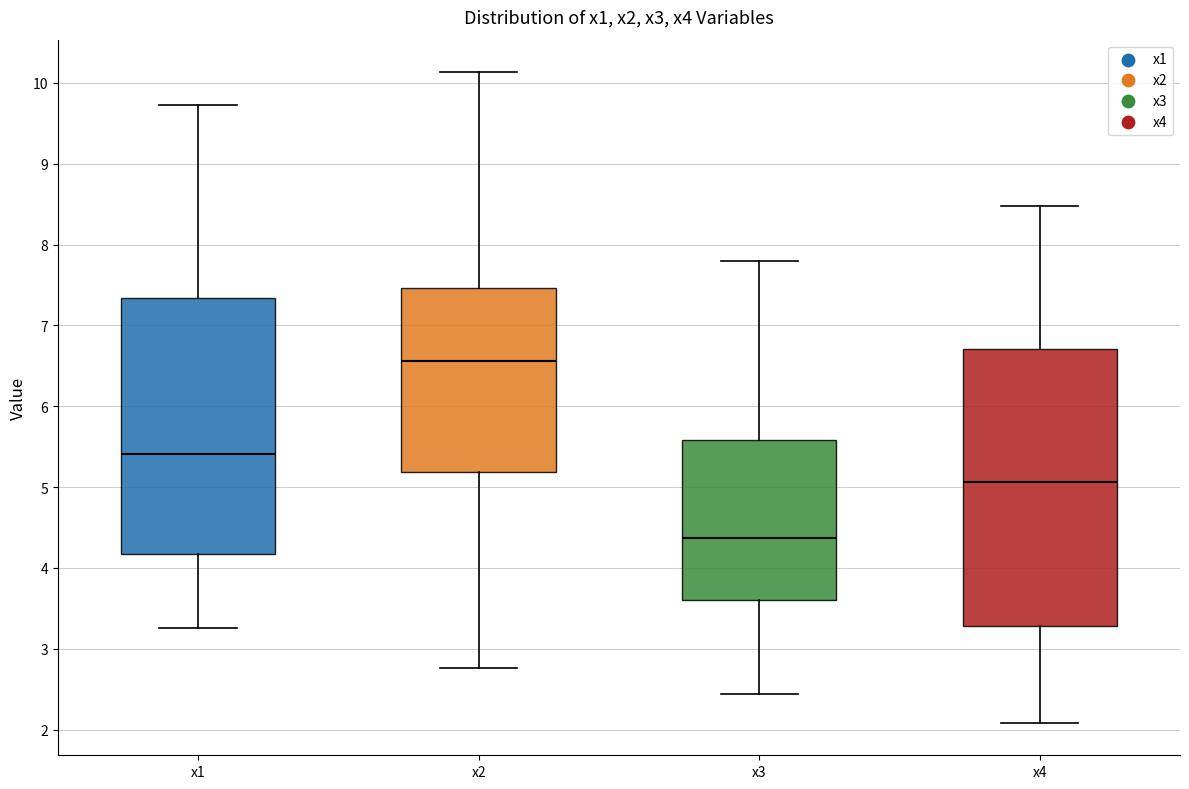

Where does the median line of the box for x2 sit on the y-axis? The values are not printed on the chart, so give them approximately, as read against the axis.

6.6